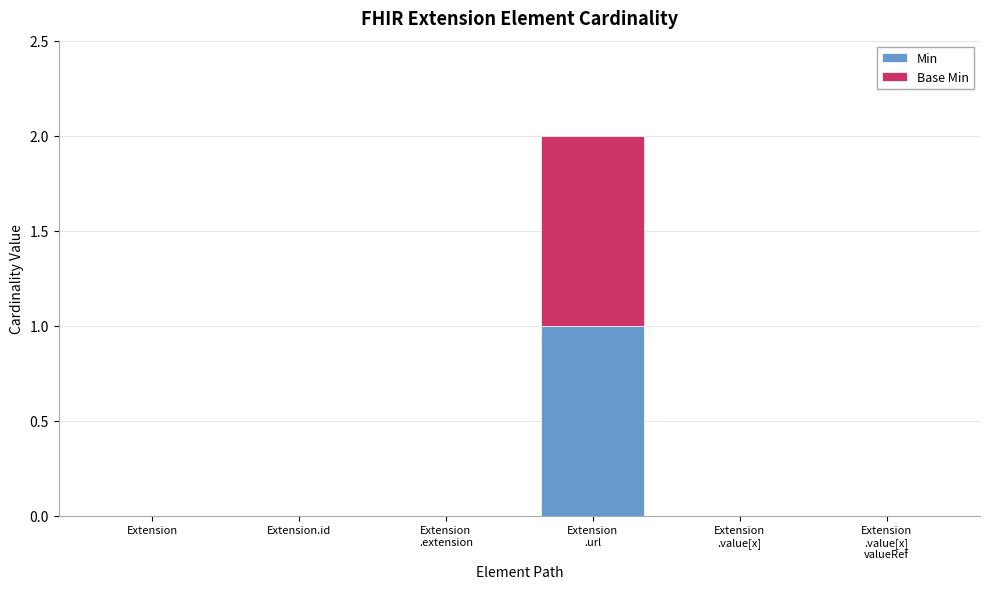

The value of Min at Extension.id is -1. True or false?

False